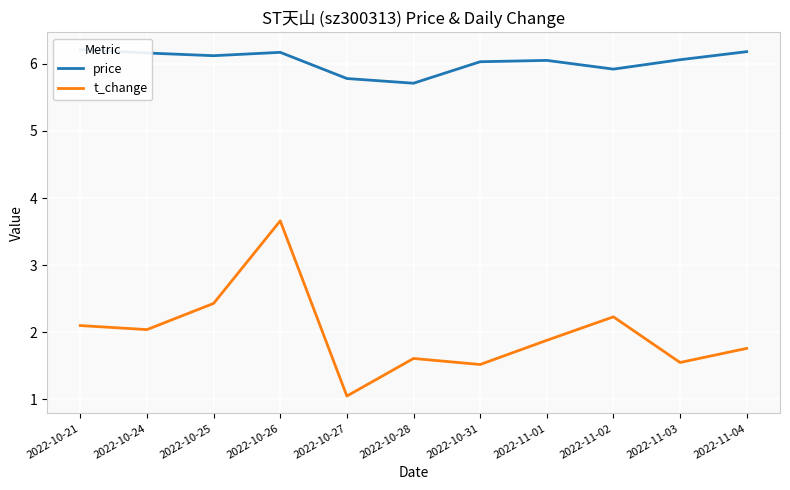

True or false: price and t_change cross at least once.

False